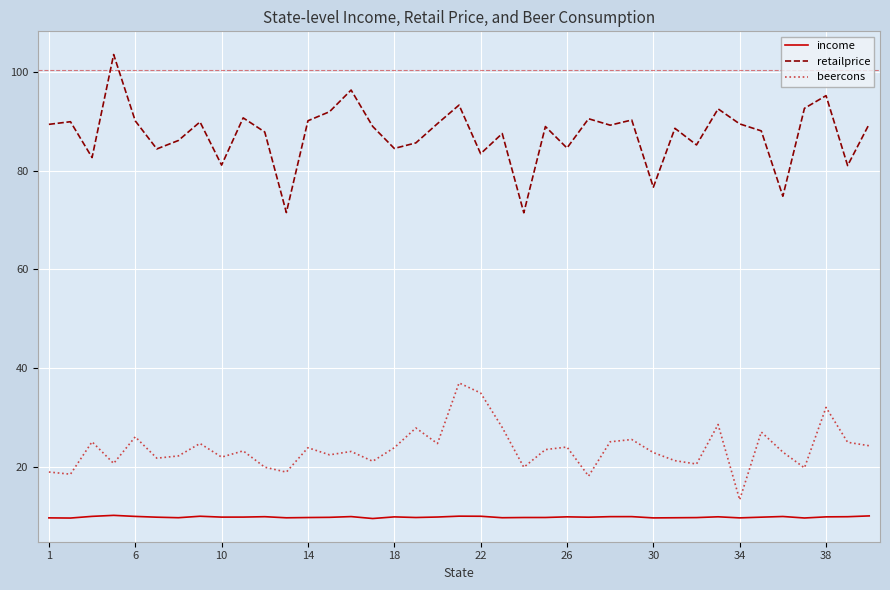

What is the lowest value of the retailprice series?

71.4